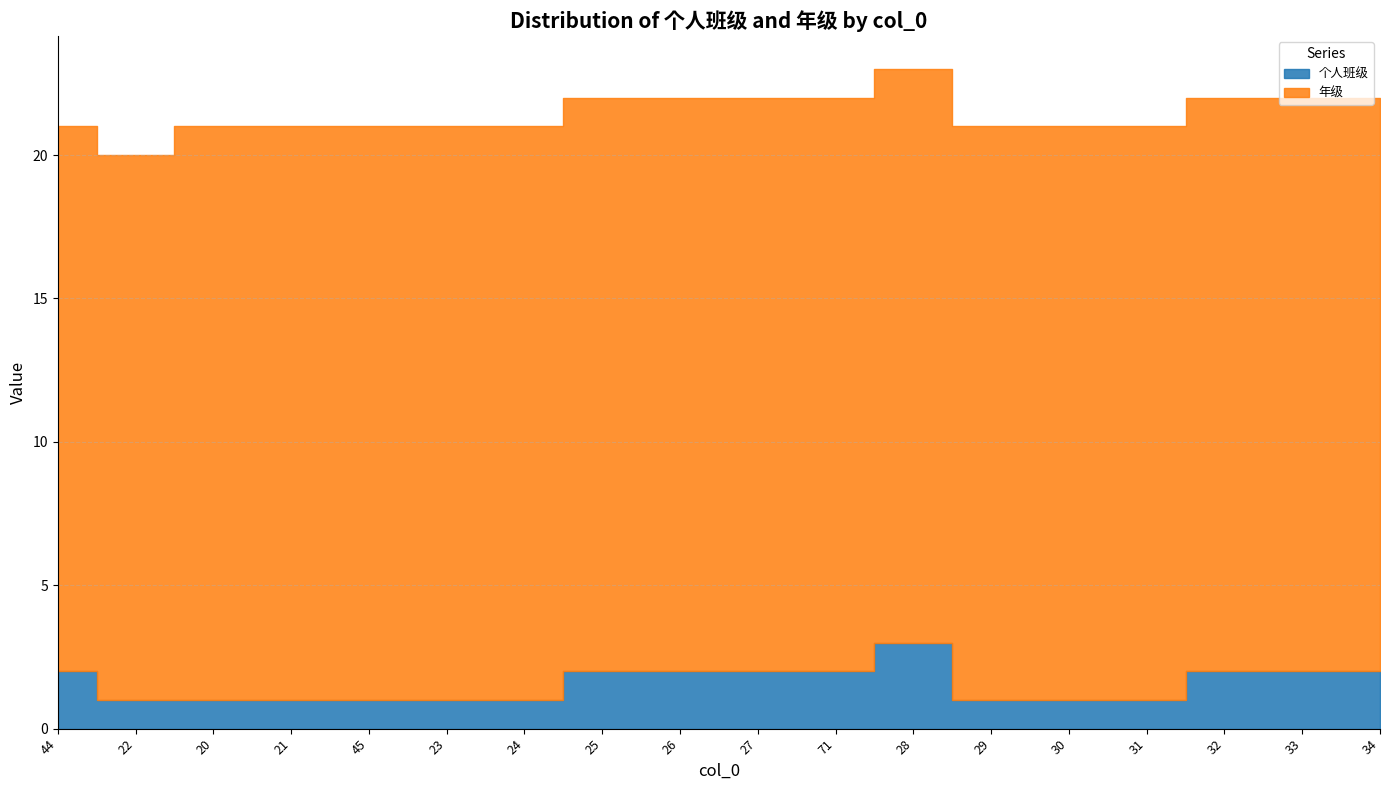

What position from the right is 31?

4